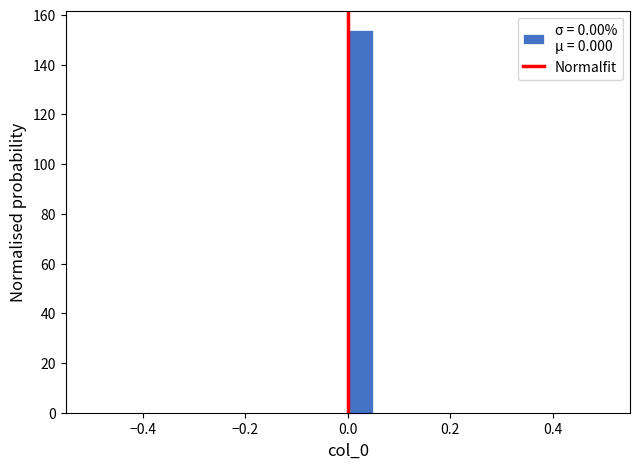

Read against the x-axis, roughly where is the centre of the tallest bar?

0.02